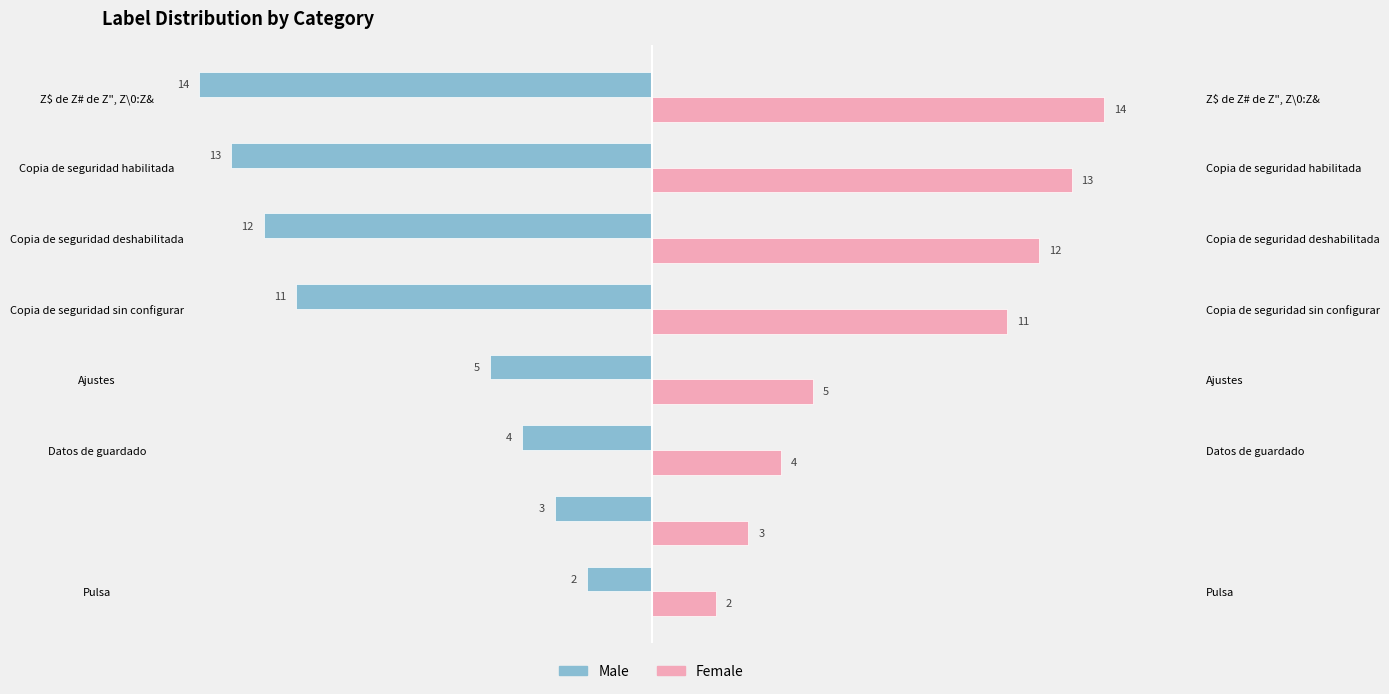

At how many categories does at least one series exceed 5?

4